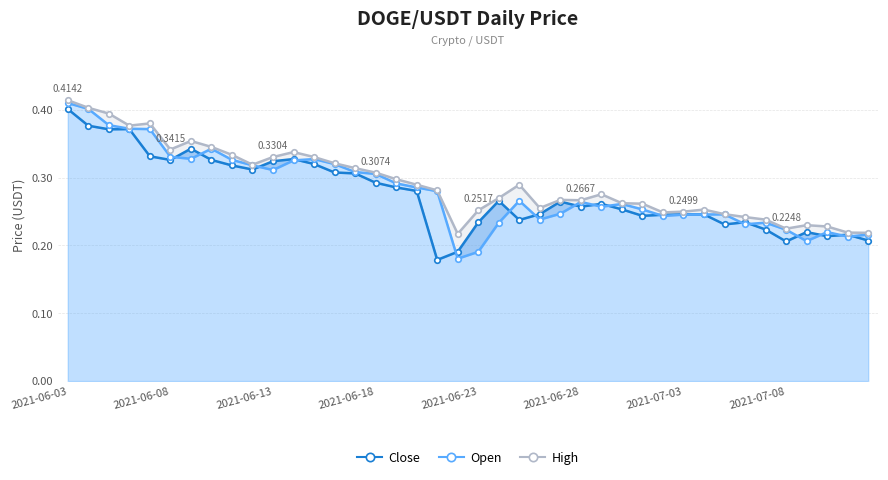

List the series in order of their peak value, highest first.

High, Open, Close